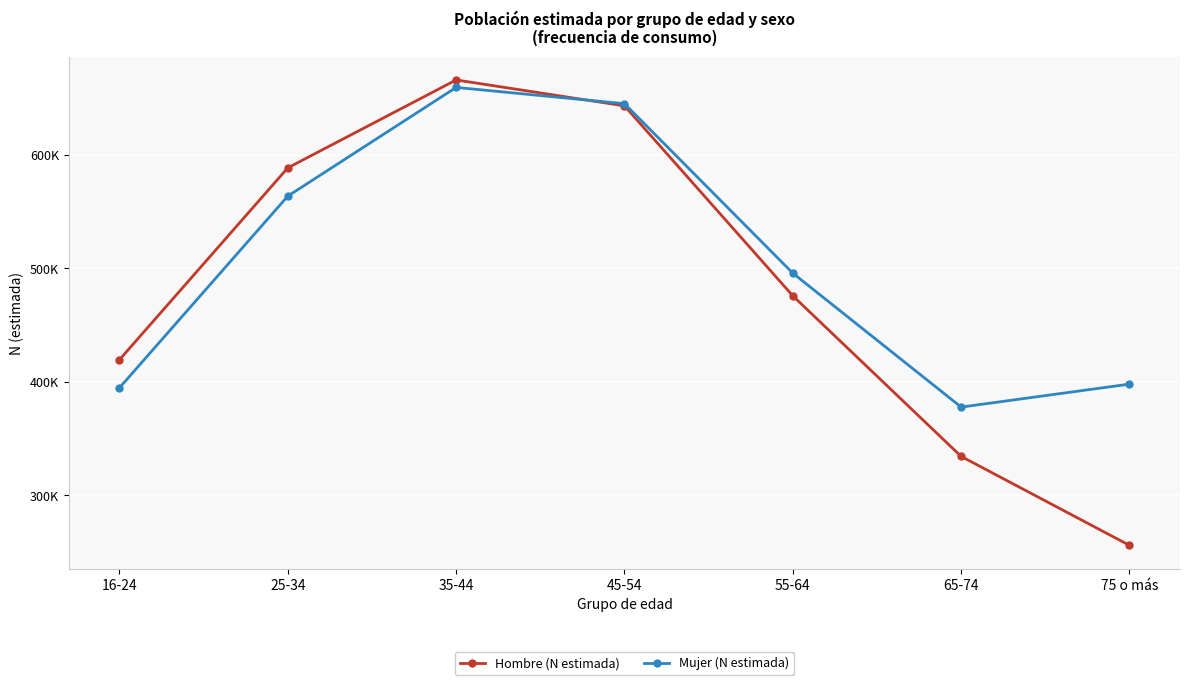

Reading left to right, extract all data points from this chart.

Hombre (N estimada): 419463	588457	665852	643026	475724	334330	256000
Mujer (N estimada): 394729	563544	659291	644947	495690	377762	398000